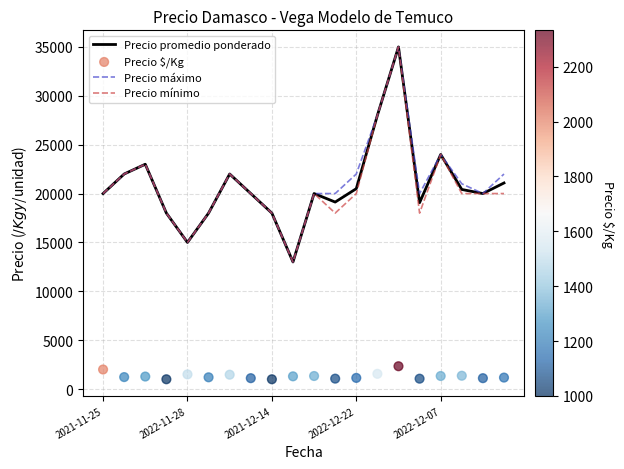

Which series has the widest spread of Y values?

Precio promedio ponderado